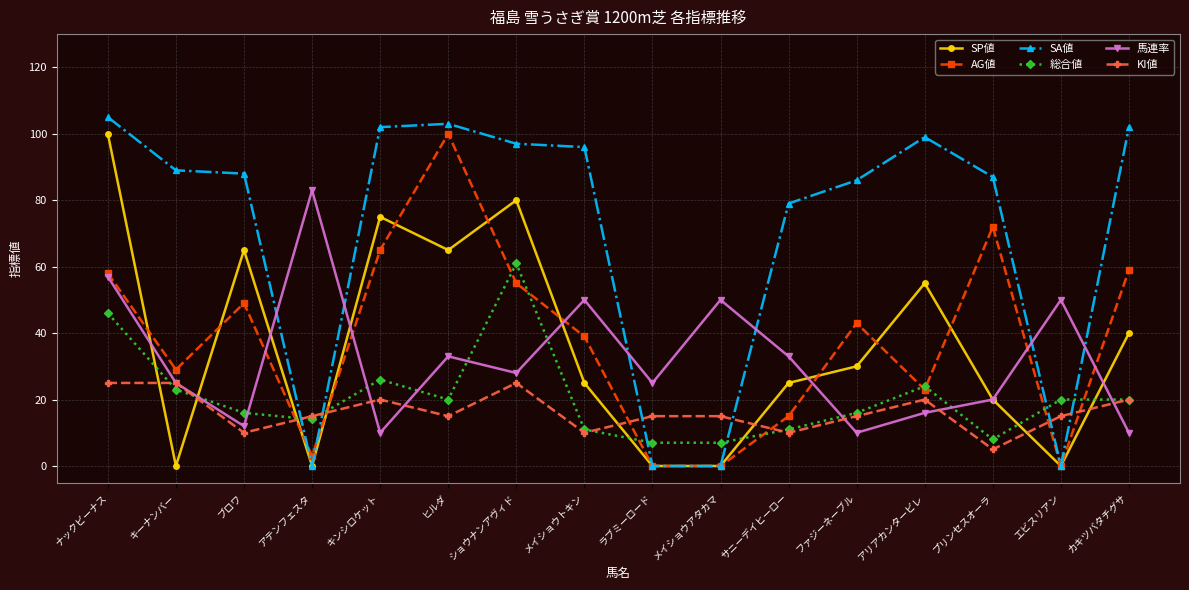

How many series are shown in this chart?

6